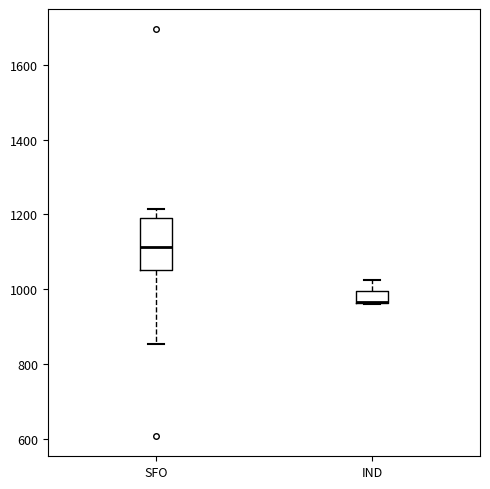

Reading left to right, read every box against the y-axis: the position of its median line, the range the box covers, and the ends of its whiskers. The values are not printed on the chart, so give them approximately, as read against the axis.

SFO: median 1120, box 1060 to 1200, whiskers 860 to 1220
IND: median 960 (drawn on the box's lower edge), box 960 to 1000, whiskers 960 to 1020